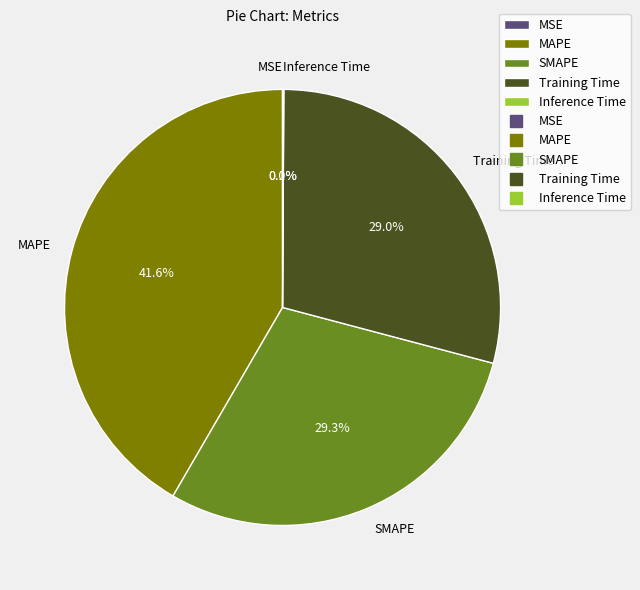

To the nearest percent, what portion does Training Time represent?

29%